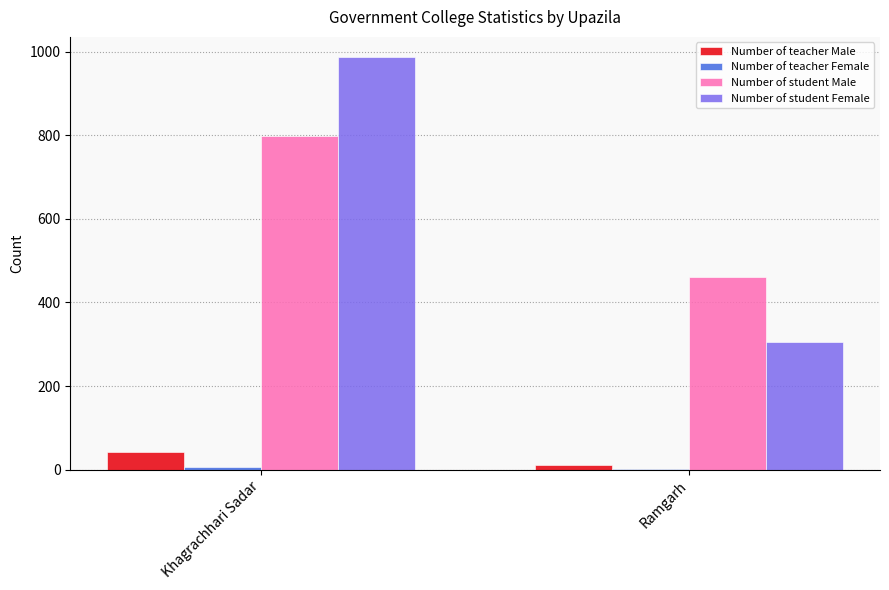

Are the bars grouped side by side (vs. stacked)?

Yes